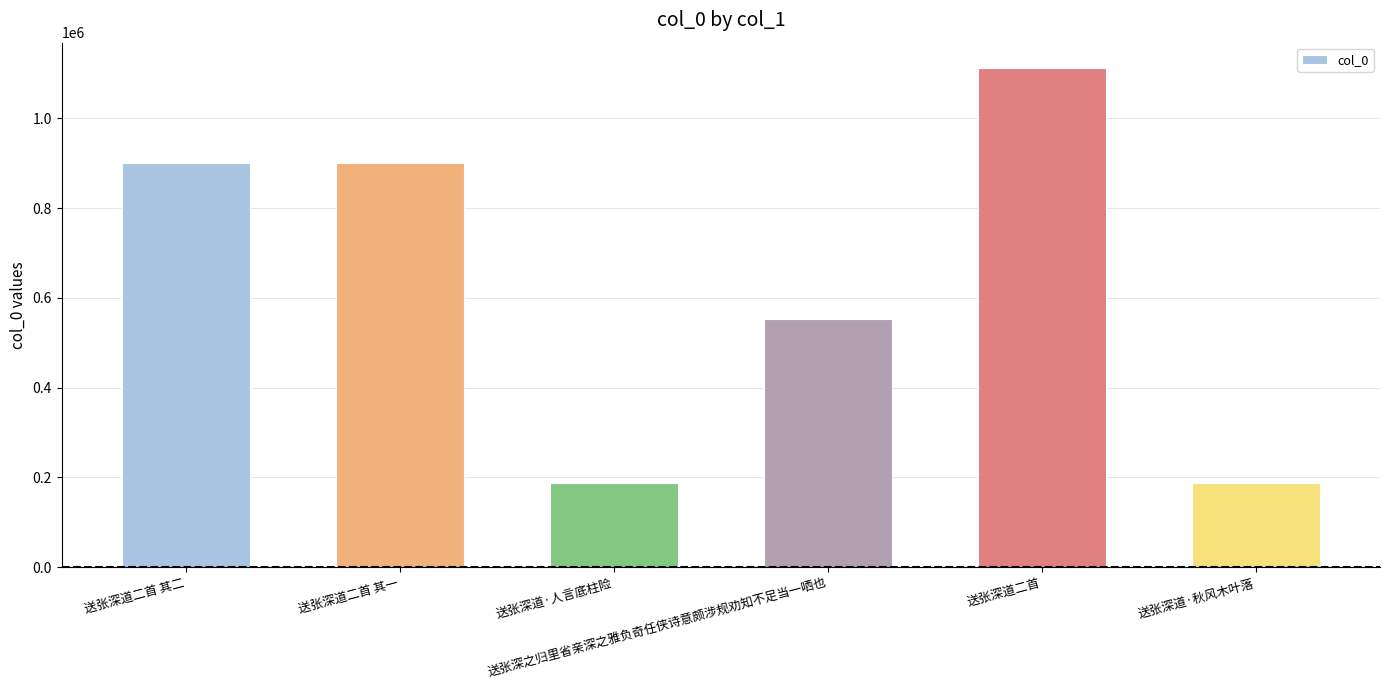

What is the maximum value shown in the chart?

1113191